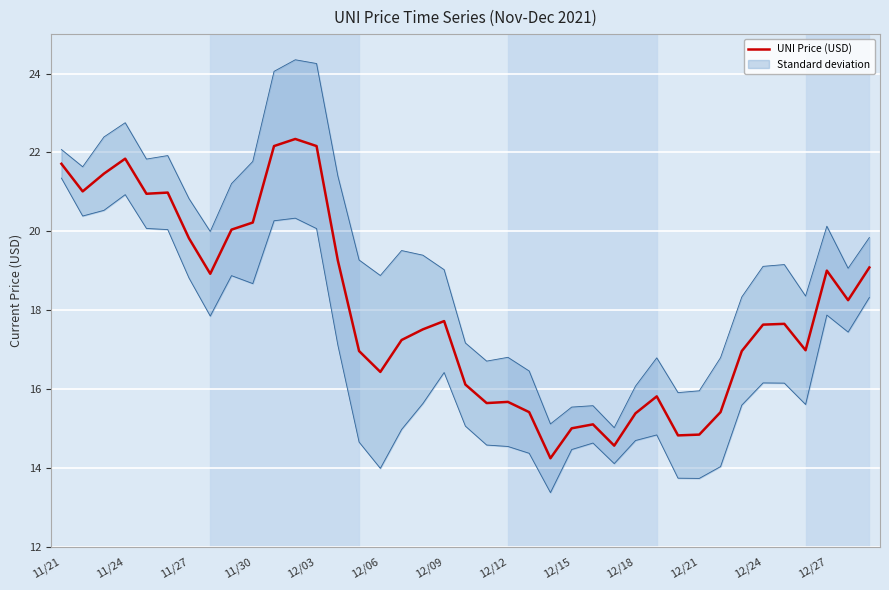

The value of UNI Price (USD) at 11/30 is 5.4. True or false?

False